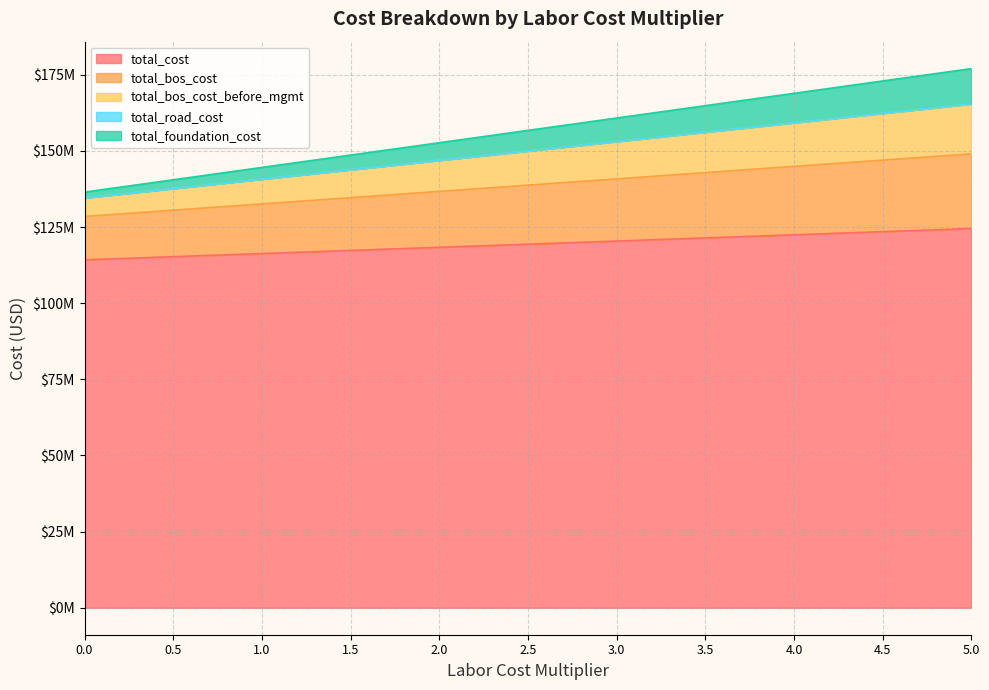

How many distinct data groups are displayed?

5